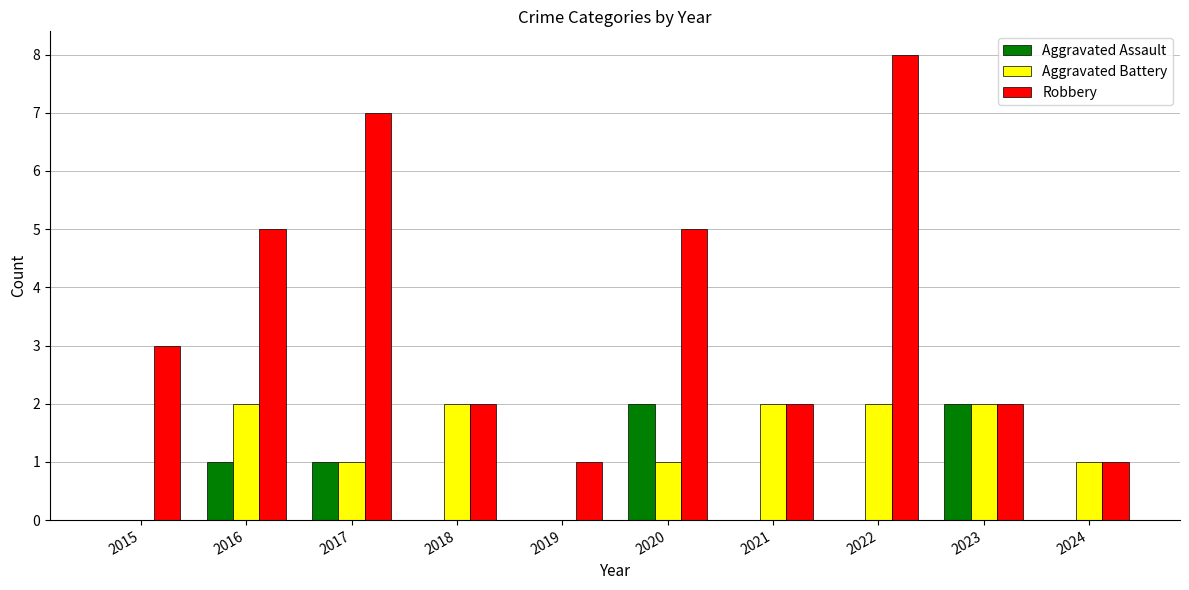

What is the greatest value displayed?

8